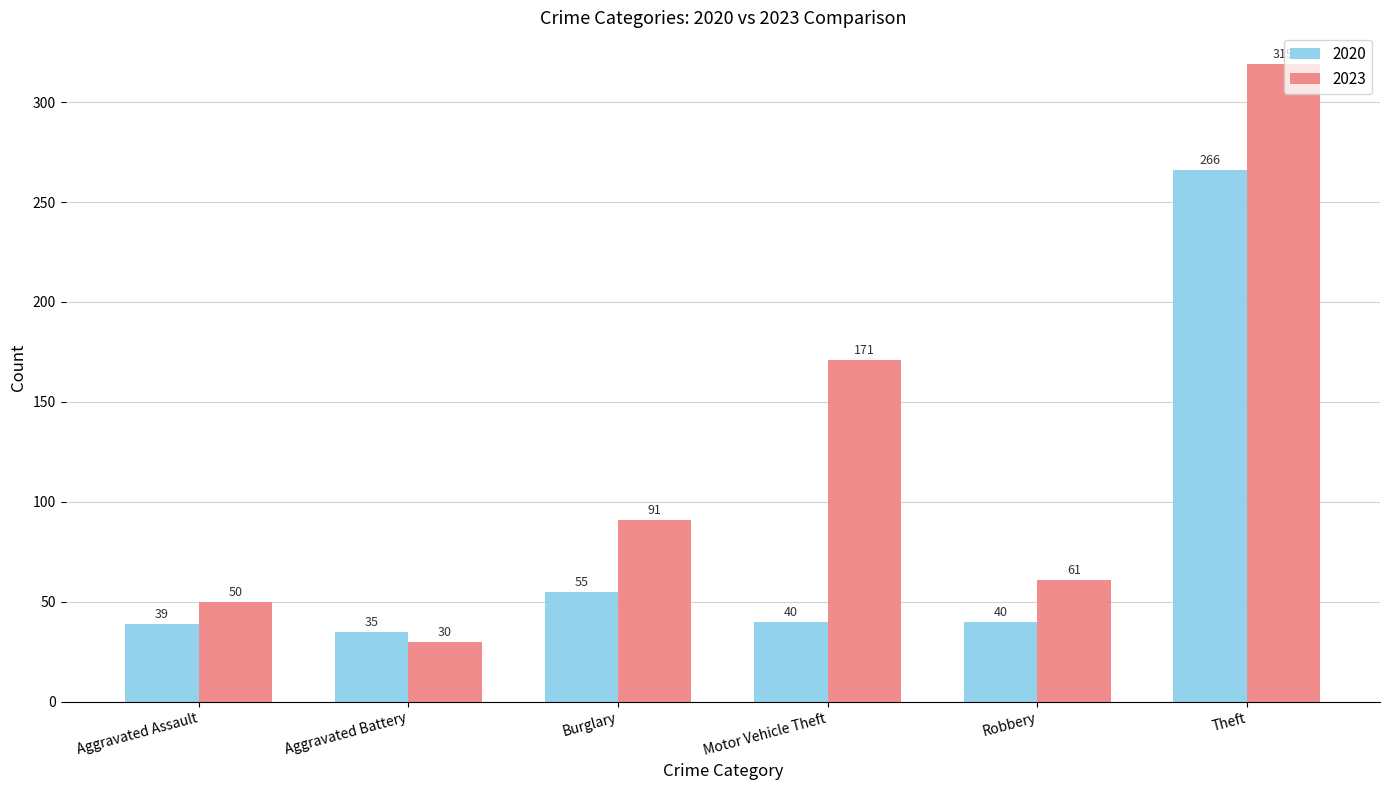

Count the number of data series in this chart.

2